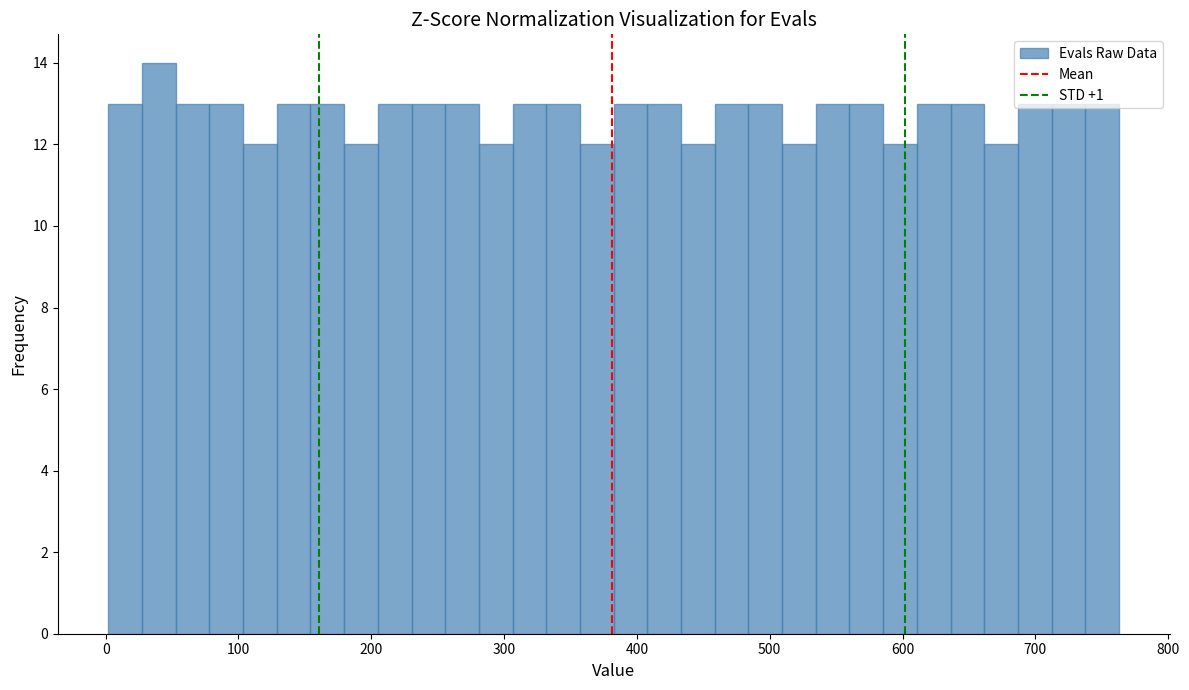

Around what value on the x-axis is the tallest bar? Give the approximate position of its centre, as read against the axis.

40